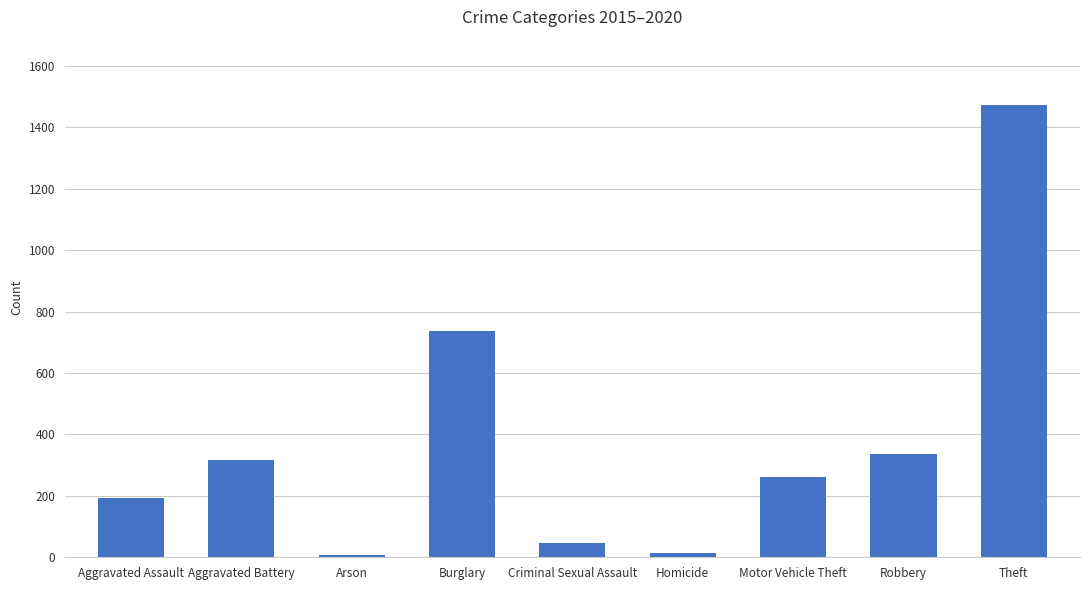

What is the difference between the maximum and minimum values?

1465